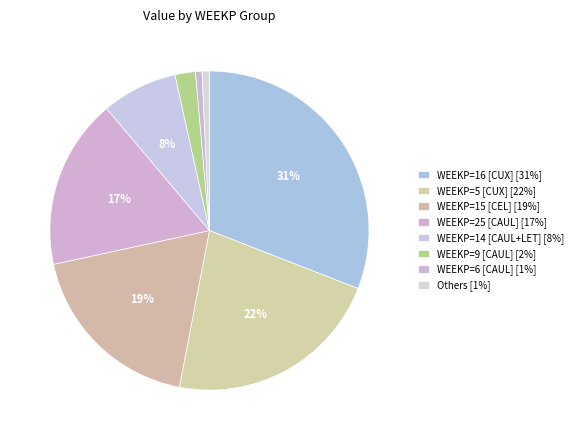

How many segments does this pie chart have?

8